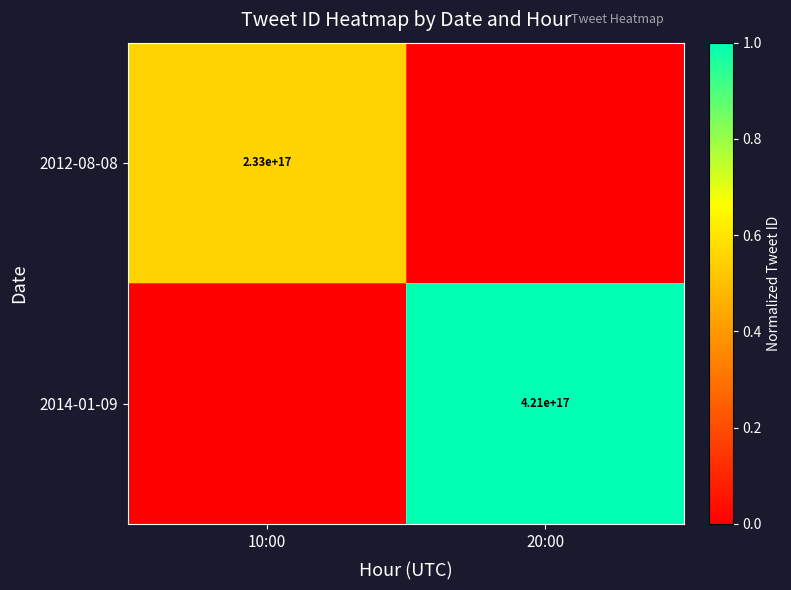

Is the value of 2014-01-09 at 20:00 greater than the value of 2012-08-08 at 10:00?

Yes